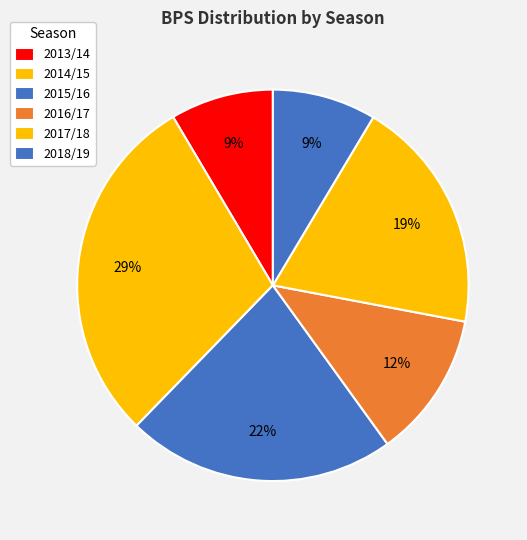

The 2013/14 slice represents 19% of the pie. True or false?

False